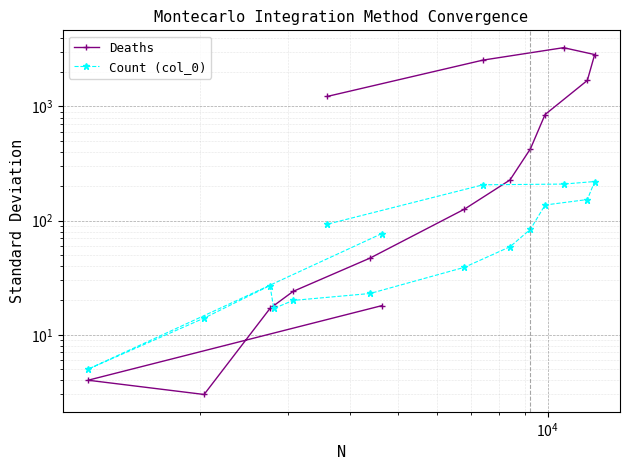

What are all the series names shown in the legend?

Deaths, Count (col_0)